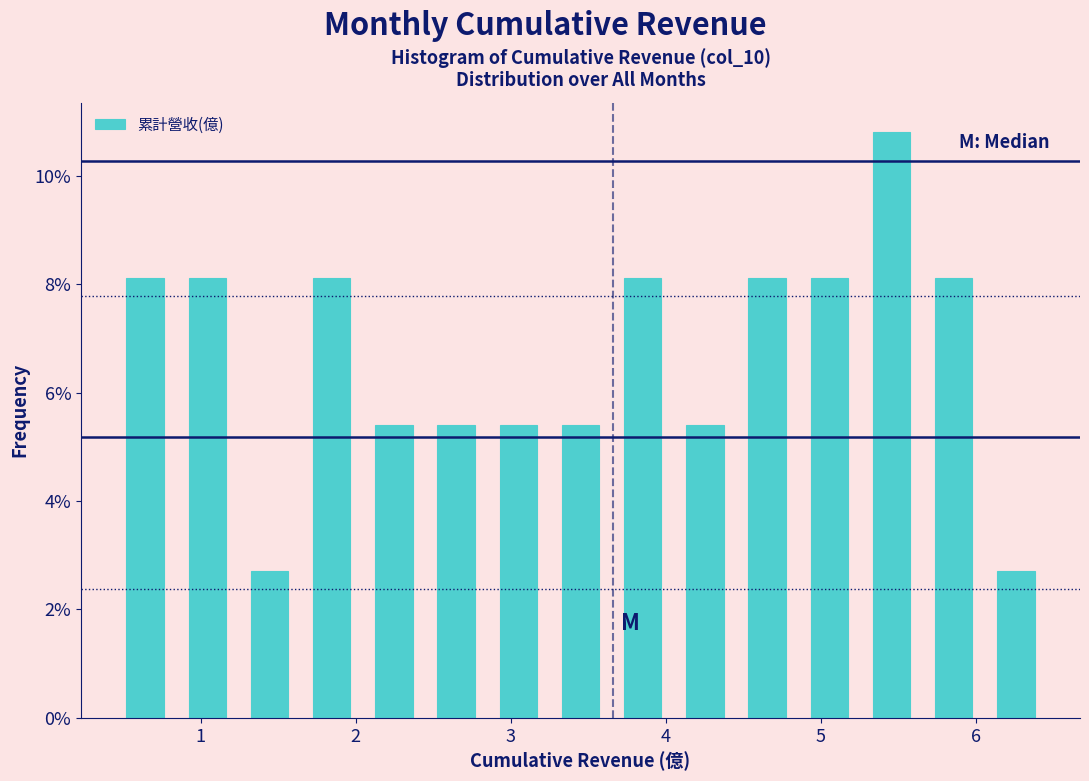

Over which range of the x-axis is the bar tallest?

5.3 to 5.7